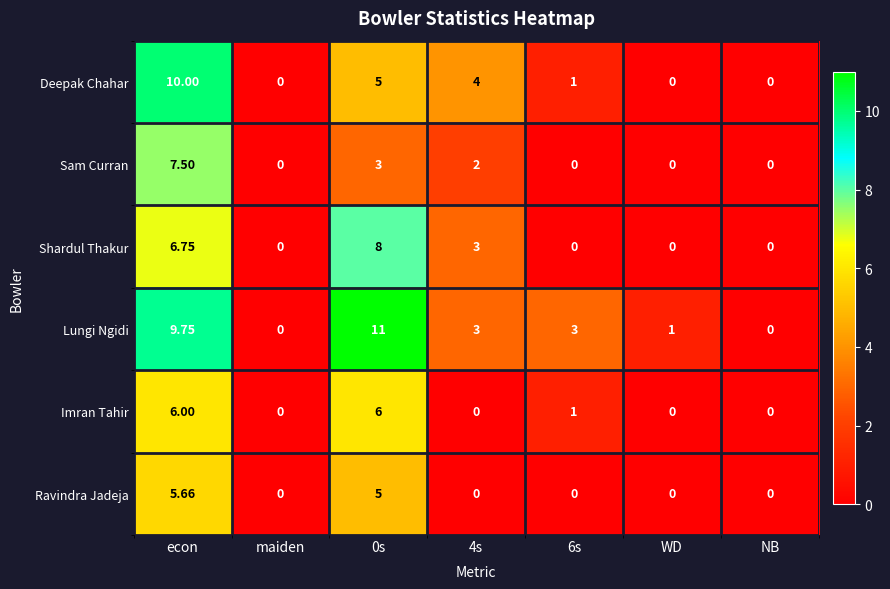

Which series has the largest total across all categories?

Lungi Ngidi